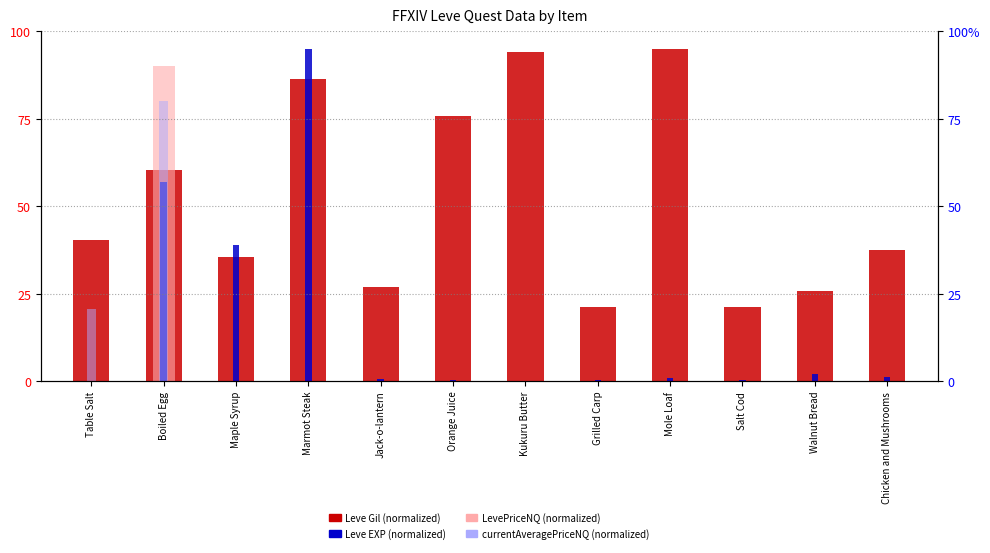

Reading left to right, list all the values displayed in this chart.

Leve Gil (normalized): 40.3	60.5	35.5	86.4	26.9	75.8	94.0	21.1	95.0	21.1	25.9	37.4
LevePriceNQ (normalized): 0.0	90.0	0.0	0.0	0.1	0.0	0.0	0.0	0.0	0.0	0.0	0.0
Leve EXP (normalized): 0.1	57.0	39.1	95.0	0.6	0.2	0.1	0.3	1.0	0.3	2.0	1.2
currentAveragePriceNQ (normalized): 20.6	80.0	0.0	0.0	0.1	0.0	0.0	0.0	0.0	0.0	0.0	0.0